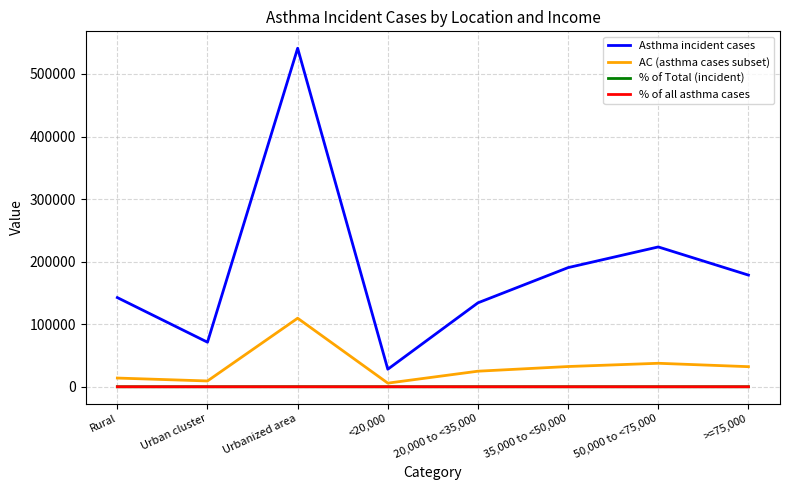

True or false: Asthma incident cases has a value of 178497.0 at >=75,000.

True